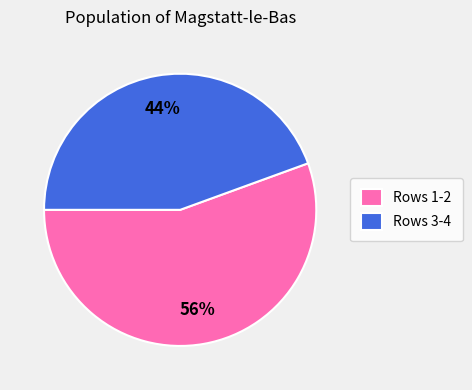

Which category has the smallest portion of the pie?

Rows 3-4